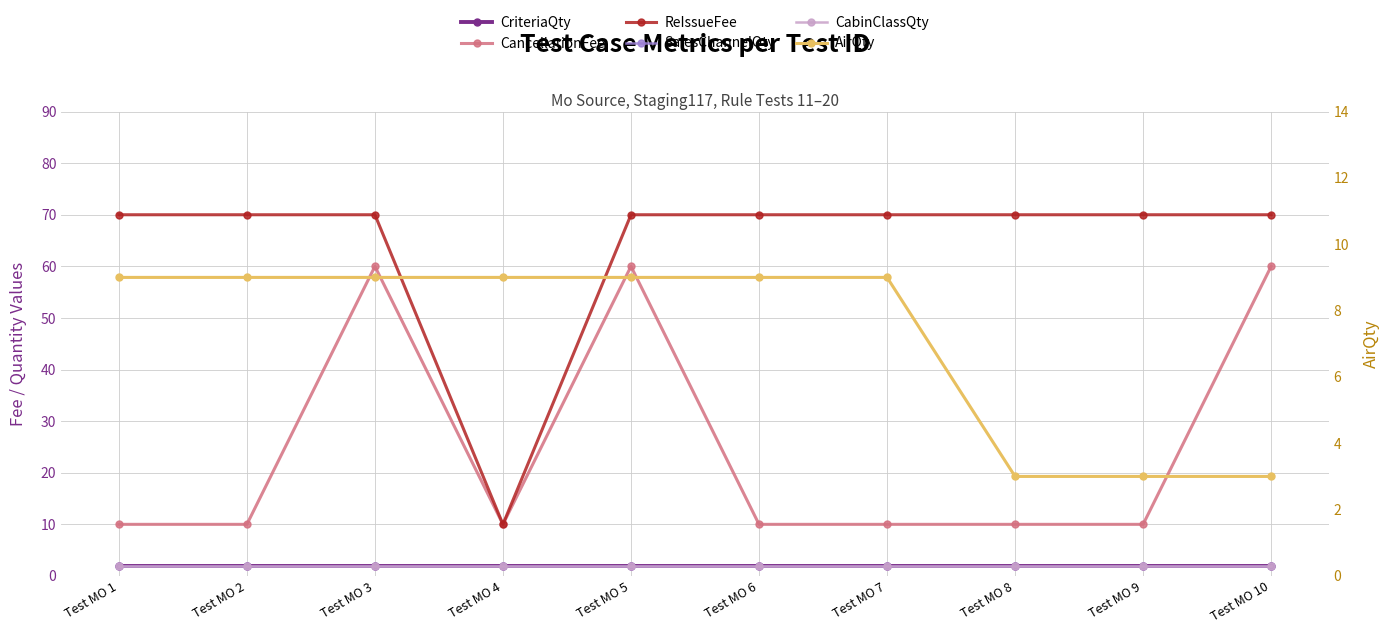

What is the total value across all series at Test MO 4?

35